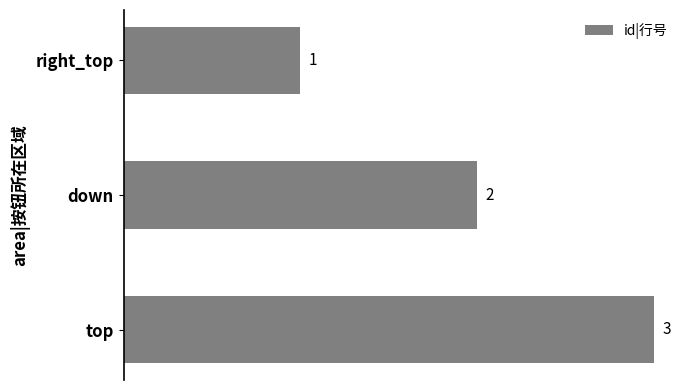

At which category does the chart reach its peak across all series?

top